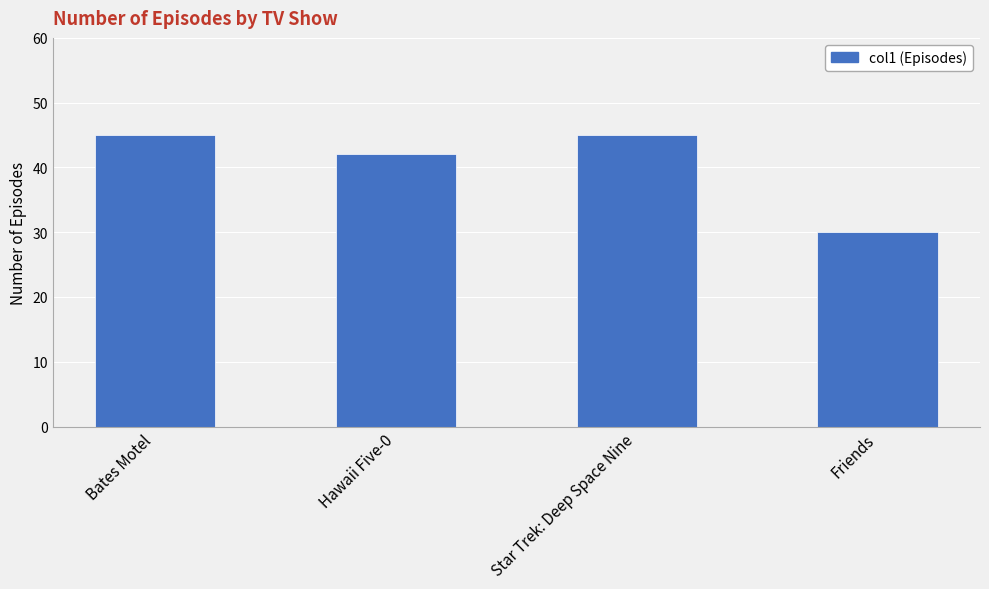

What is the label of the 4th bar from the left?

Friends